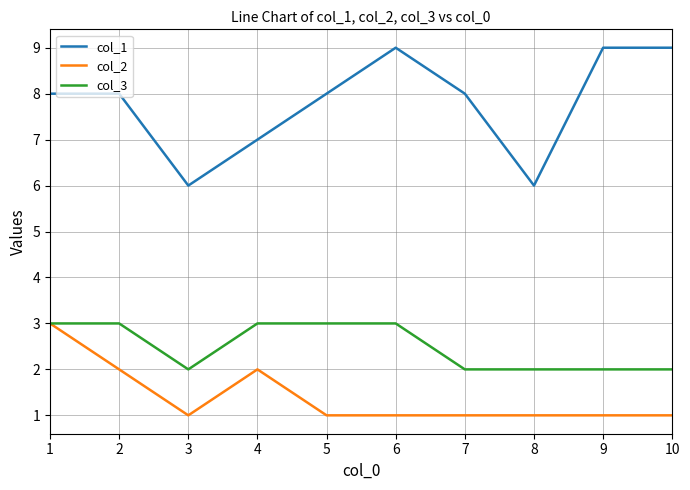

Rank the series at 8 from highest to lowest value.

col_1, col_3, col_2